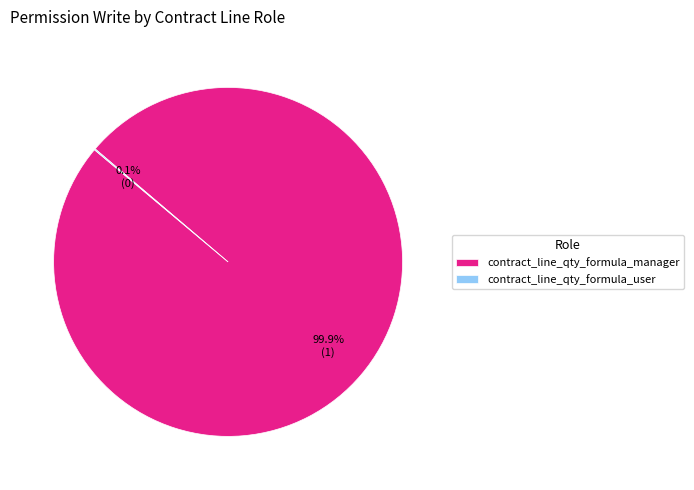

What is the majority slice?

contract_line_qty_formula_manager